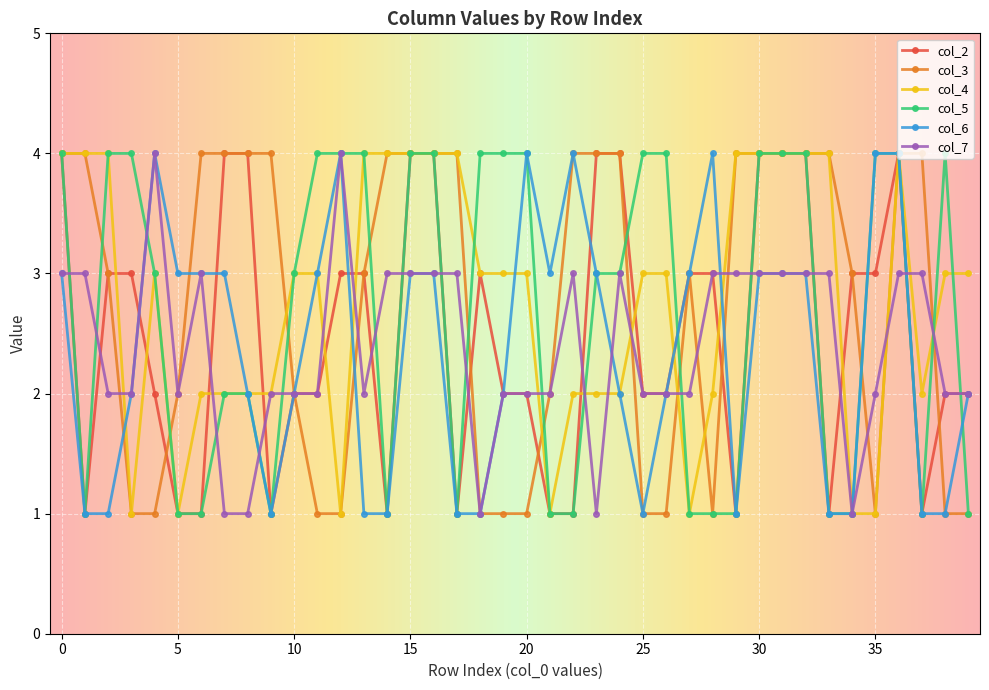

Does the chart display data point markers on the line(s)?

Yes